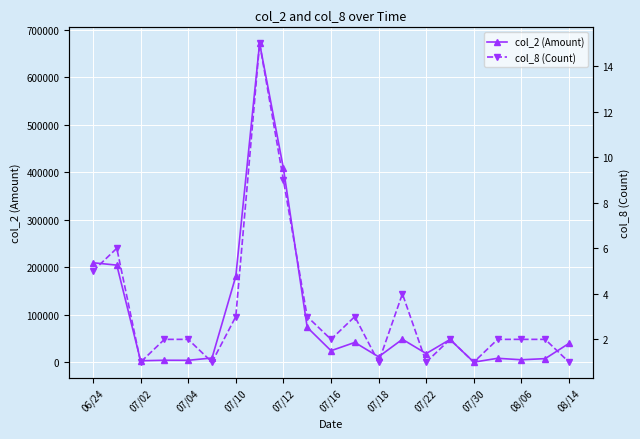

At 17, list the series in order from largest to smallest.

col_2 (Amount), col_8 (Count)